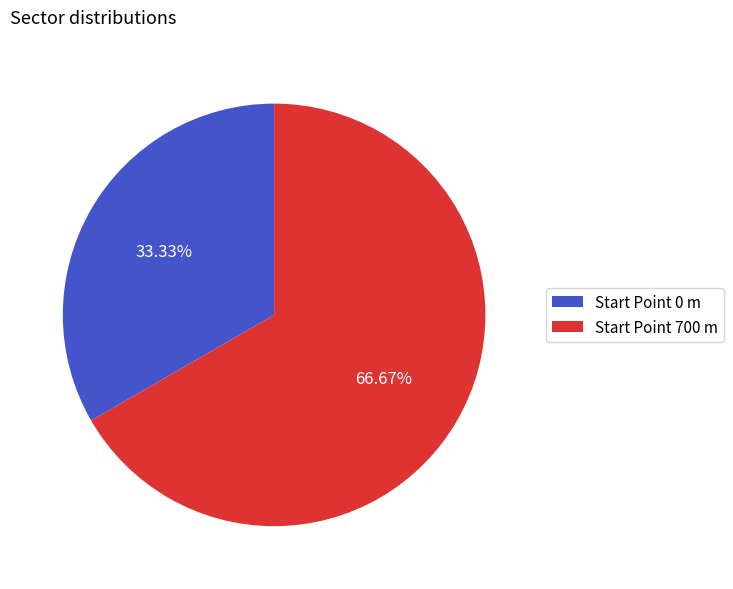

Rank the categories by value from lowest to highest.

Start Point 0 m, Start Point 700 m